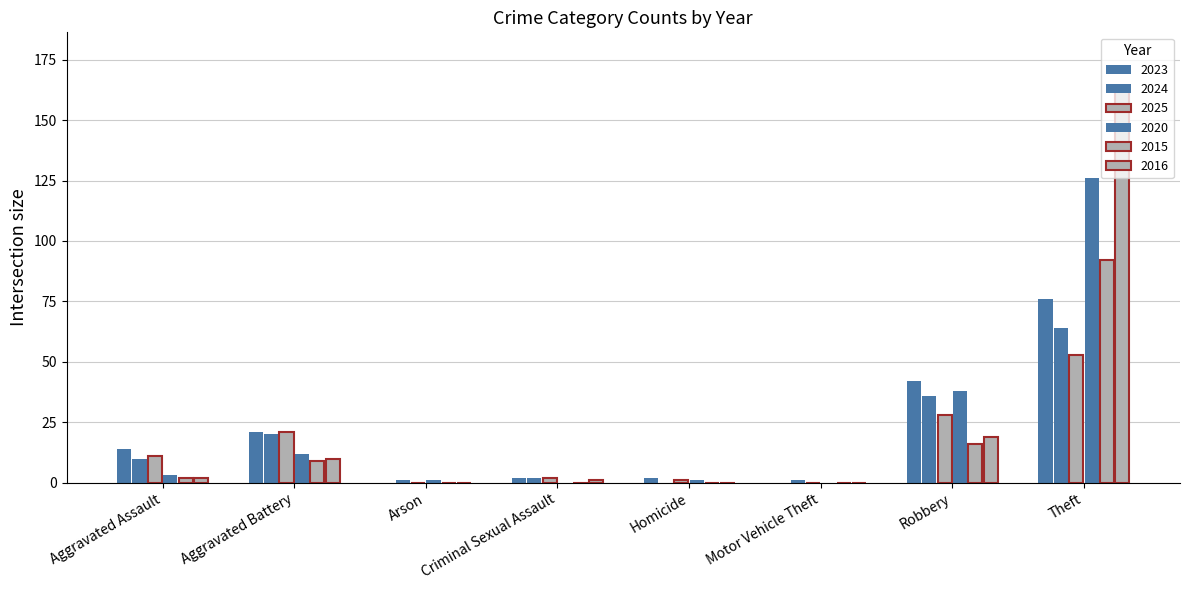

Reading left to right, transcribe all the data shown in this chart.

2023: 14	21	0	2	2	0	42	76
2024: 10	20	1	2	0	1	36	64
2025: 11	21	0	2	1	0	28	53
2020: 3	12	1	0	1	0	38	126
2015: 2	9	0	0	0	0	16	92
2016: 2	10	0	1	0	0	19	162